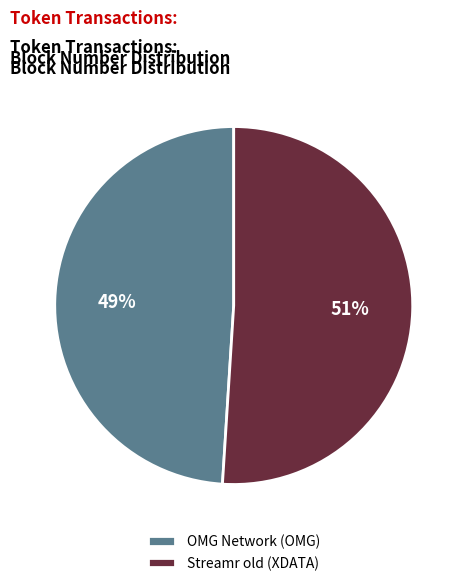

Combined, do OMG Network (OMG) and Streamr old (XDATA) account for over 50%?

Yes